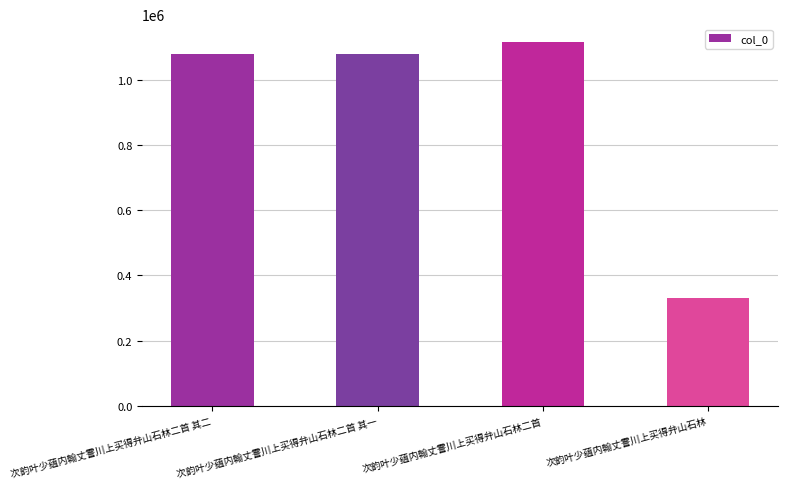

At which category does the chart reach its minimum across all series?

次韵叶少蕴内翰丈霅川上买得弁山石林